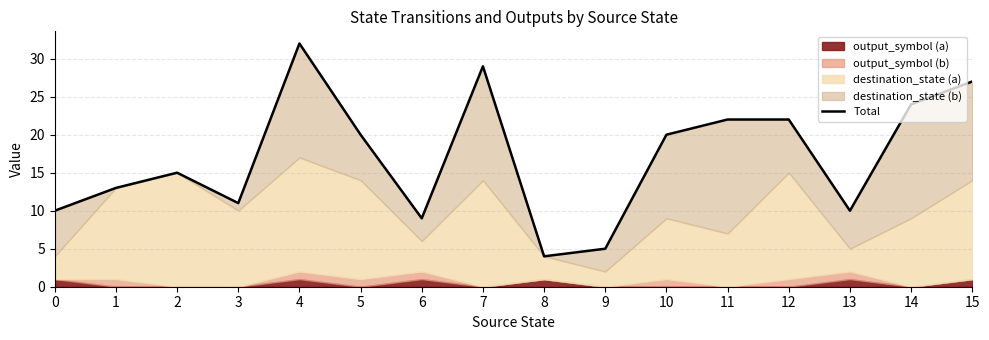

Between 5 and 15, which is larger?

15